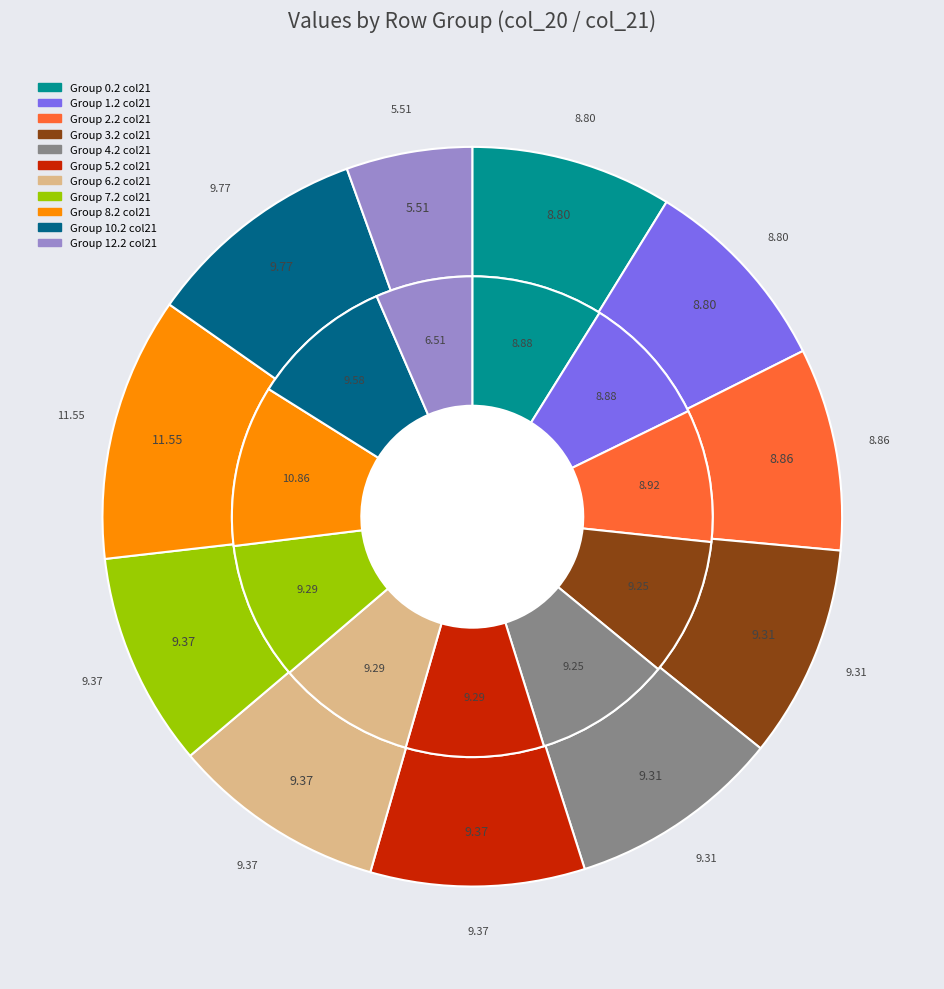

Does any single category account for the majority?

No